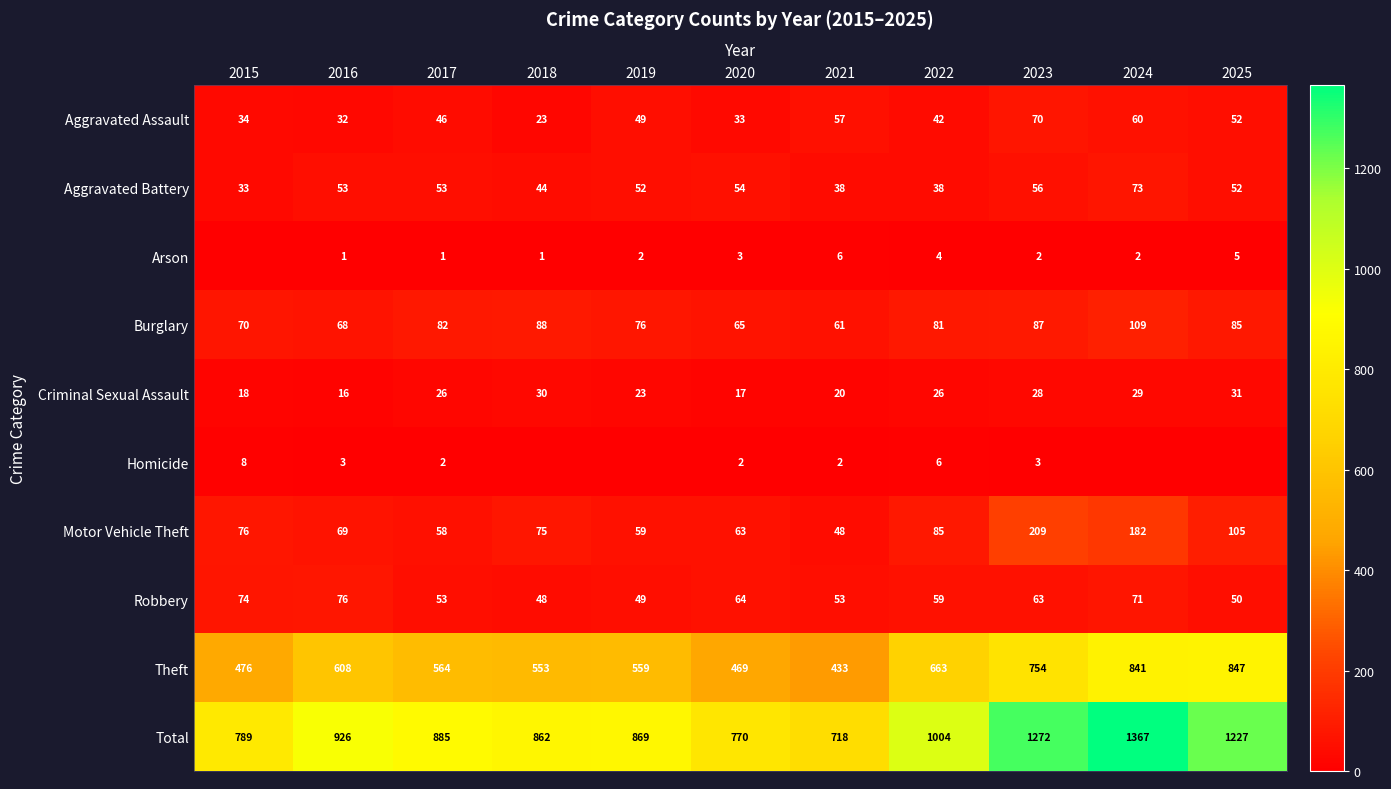

Is the value of Aggravated Assault at 2016 greater than the value of Motor Vehicle Theft at 2020?

No